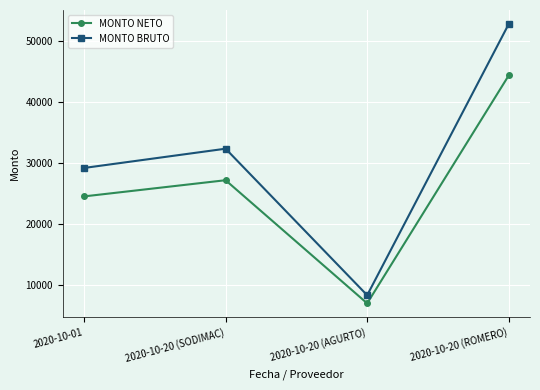

True or false: MONTO NETO and MONTO BRUTO intersect in this chart.

False